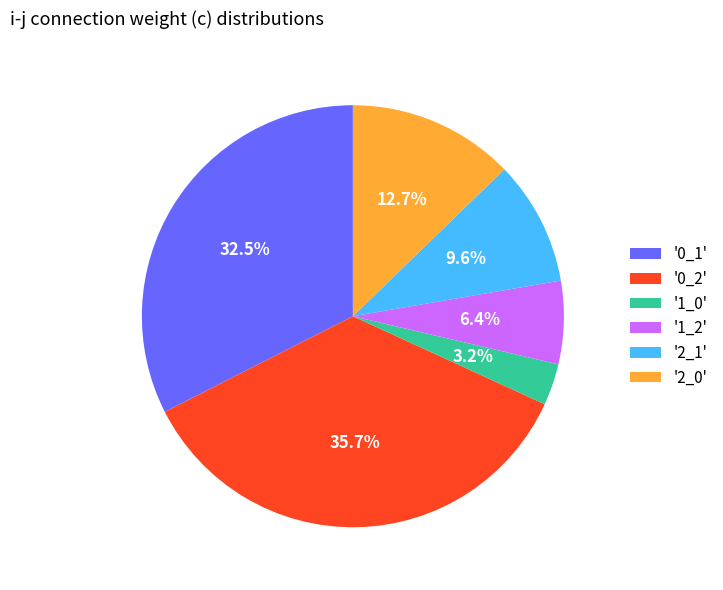

Which has a higher value, '0_1' or '1_2'?

'0_1'